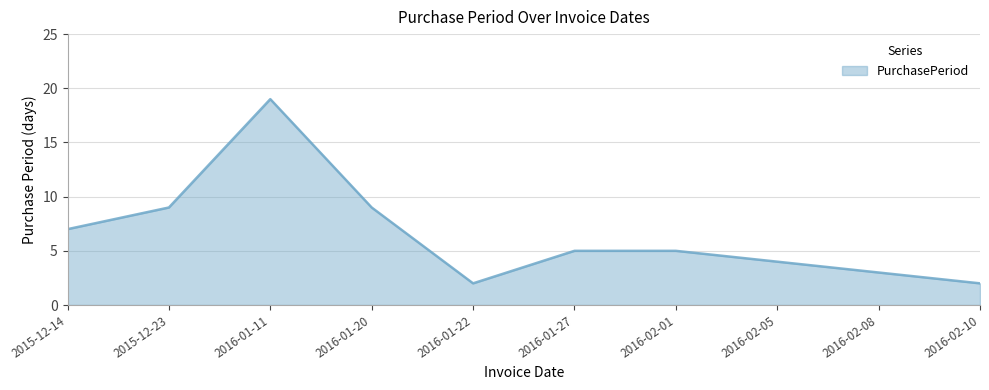

What is the change in value from 2016-01-22 to 2016-02-01?

+3